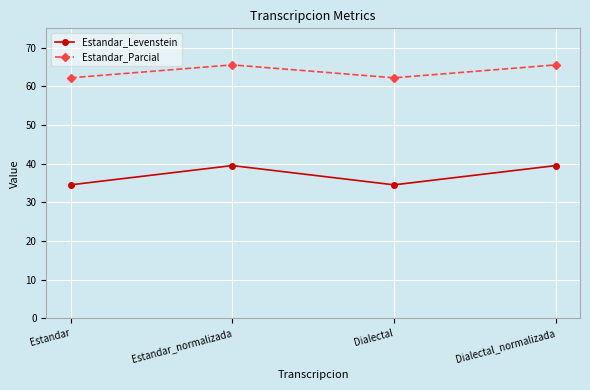

Where is the first local maximum for Estandar_Levenstein?

Estandar_normalizada